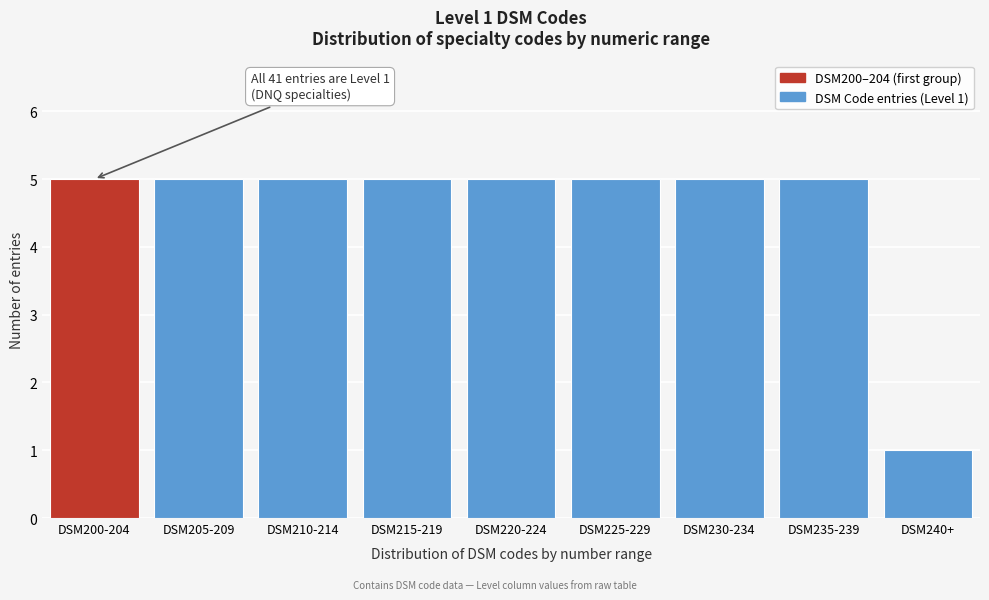

Reading left to right, what are all the values shown in this chart?

DSM200-204=5	DSM205-209=5	DSM210-214=5	DSM215-219=5	DSM220-224=5	DSM225-229=5	DSM230-234=5	DSM235-239=5	DSM240+=1